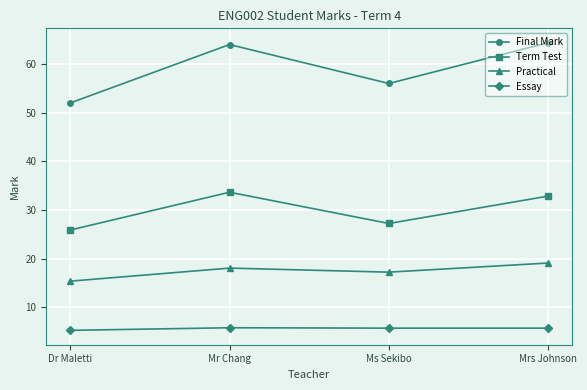

What are all the series names shown in the legend?

Final Mark, Term Test, Practical, Essay